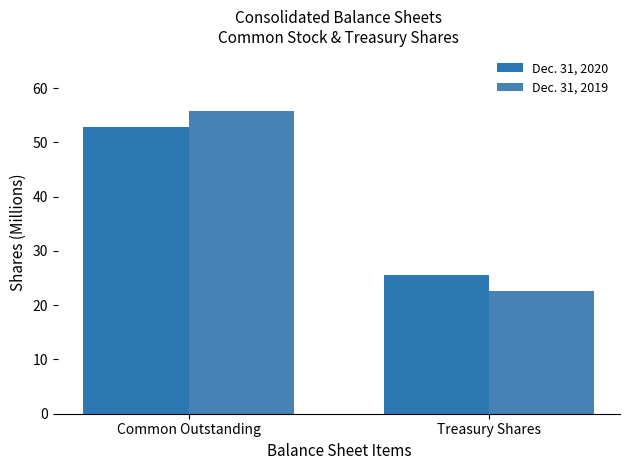

Which category has the highest value in the Dec. 31, 2019 series?

Common Outstanding